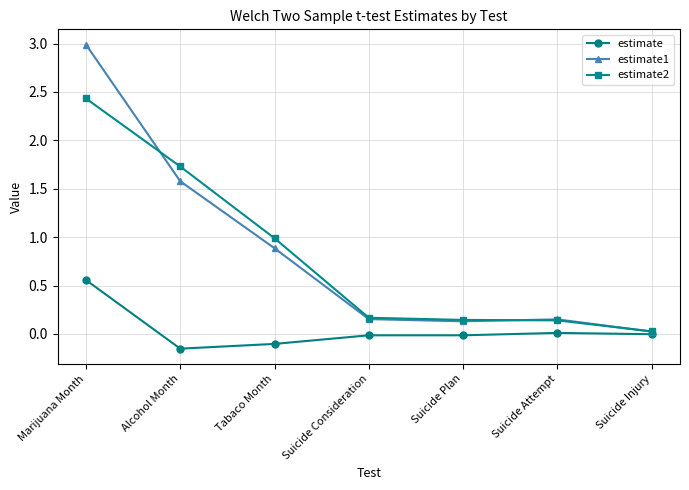

At which category is the sum across all series the highest?

Marijuana Month